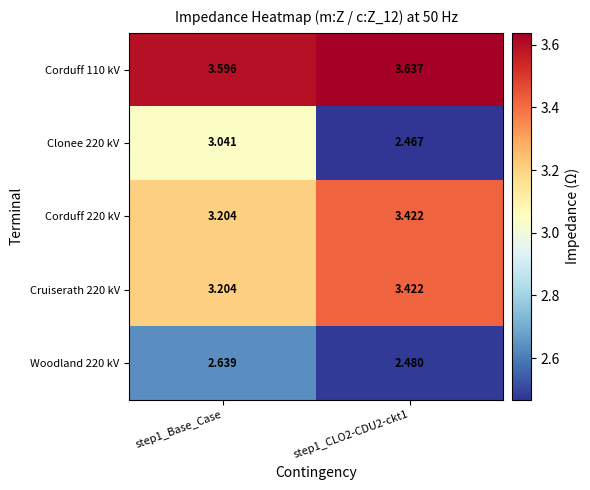

At which category does the chart reach its peak across all series?

step1_CLO2-CDU2-ckt1